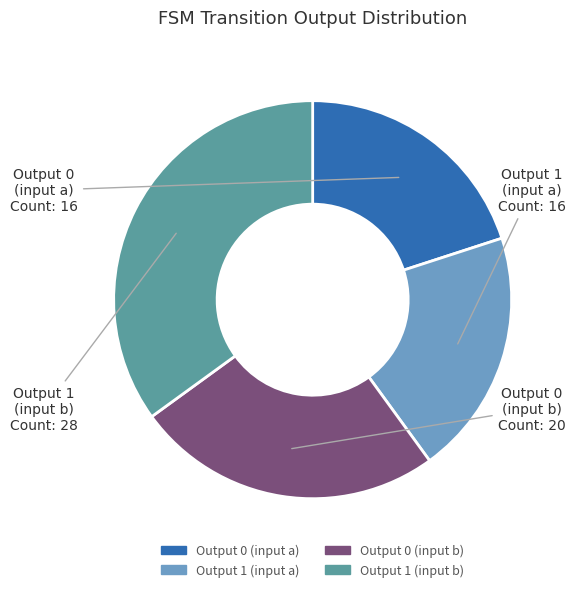

Is there a majority slice in this chart?

No